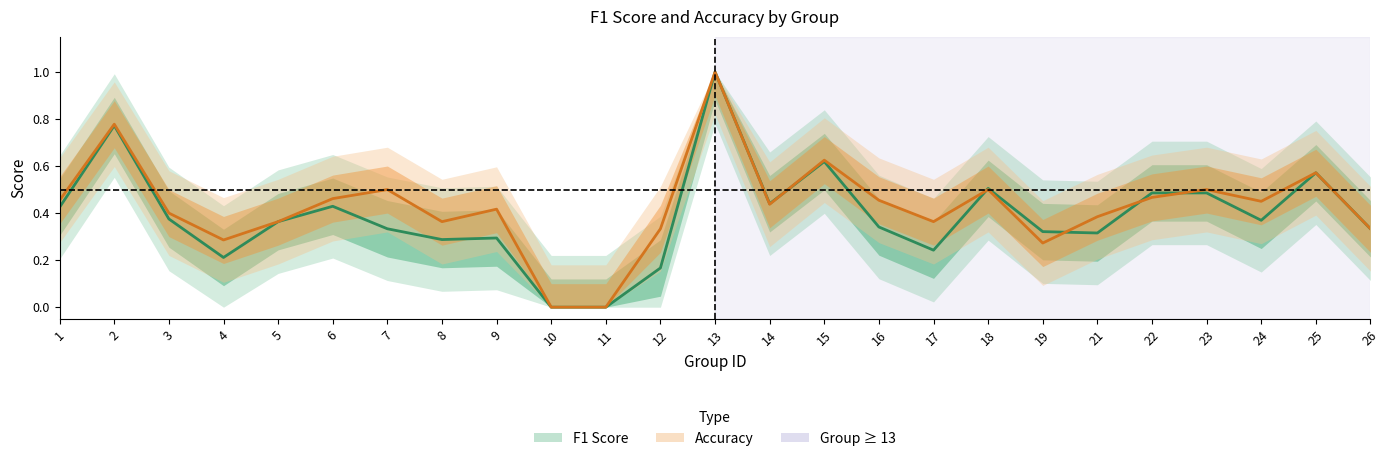

How many distinct data groups are displayed?

2